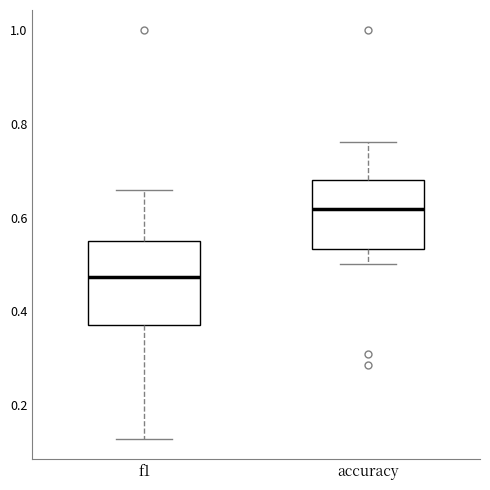

Reading left to right, read every box against the y-axis: the position of its median line, the range the box covers, and the ends of its whiskers. The values are not printed on the chart, so give them approximately, as read against the axis.

f1: median 0.48, box 0.38 to 0.56, whiskers 0.12 to 0.66
accuracy: median 0.62, box 0.54 to 0.68, whiskers 0.50 to 0.76